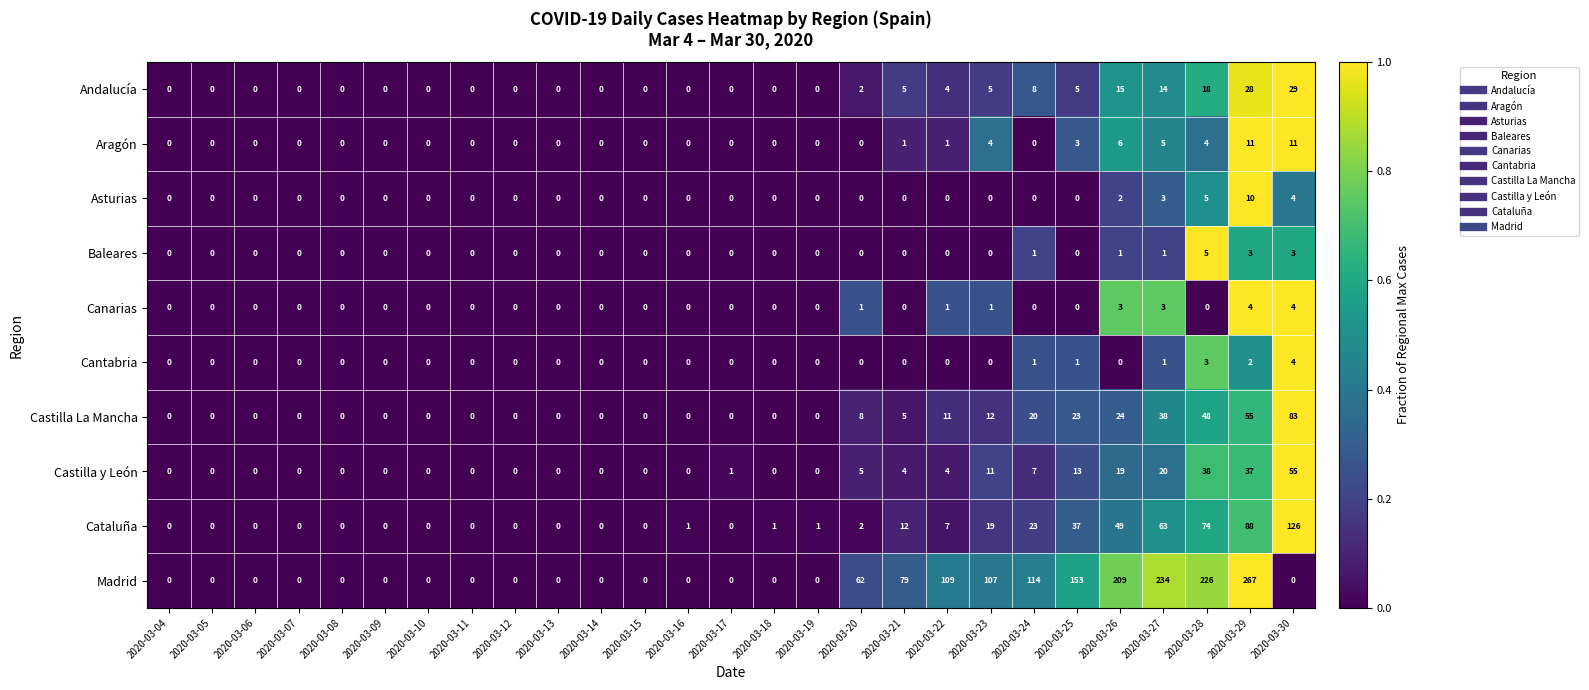

Is it true that Andalucía equals 14 at 2020-03-06?

False